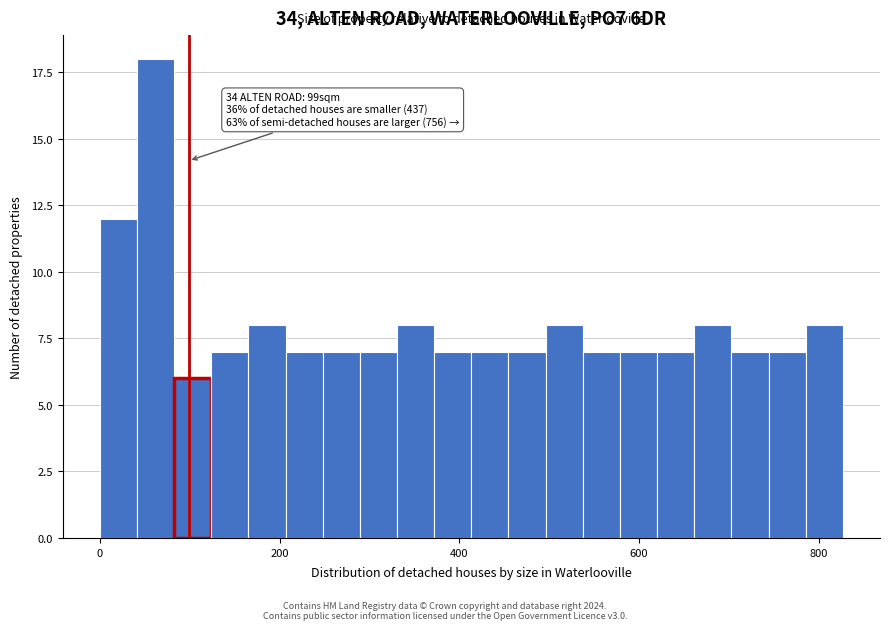

Read against the x-axis, roughly where is the centre of the tallest bar?

60